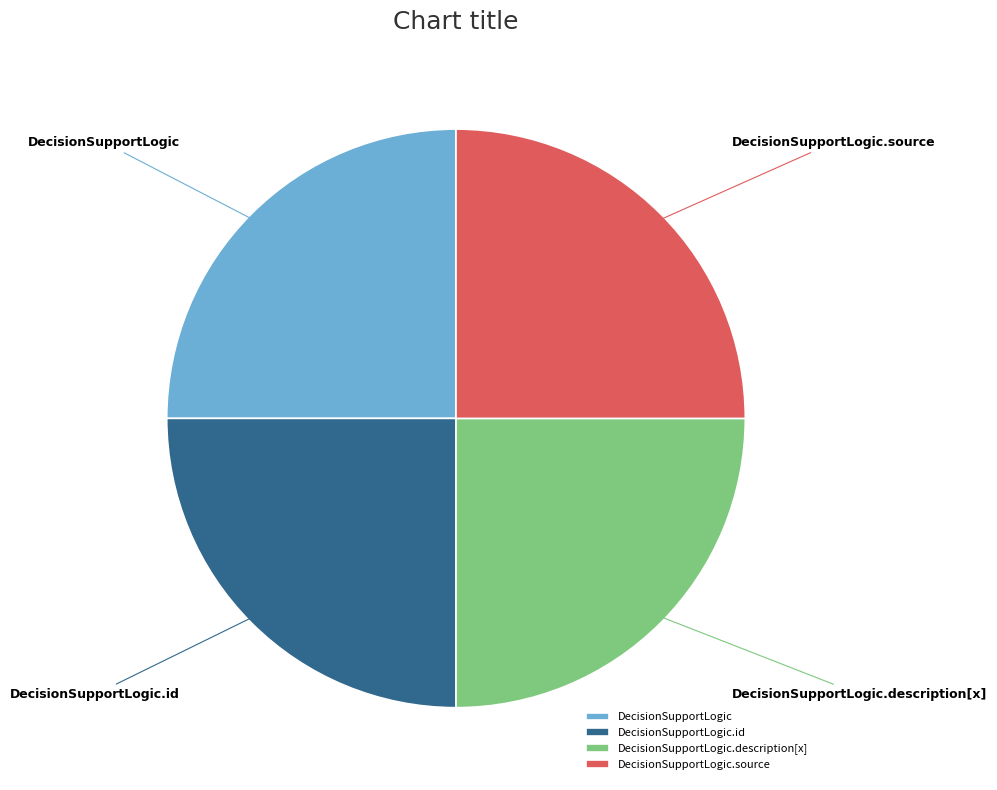

Is there any slice that represents more than half of the pie?

No